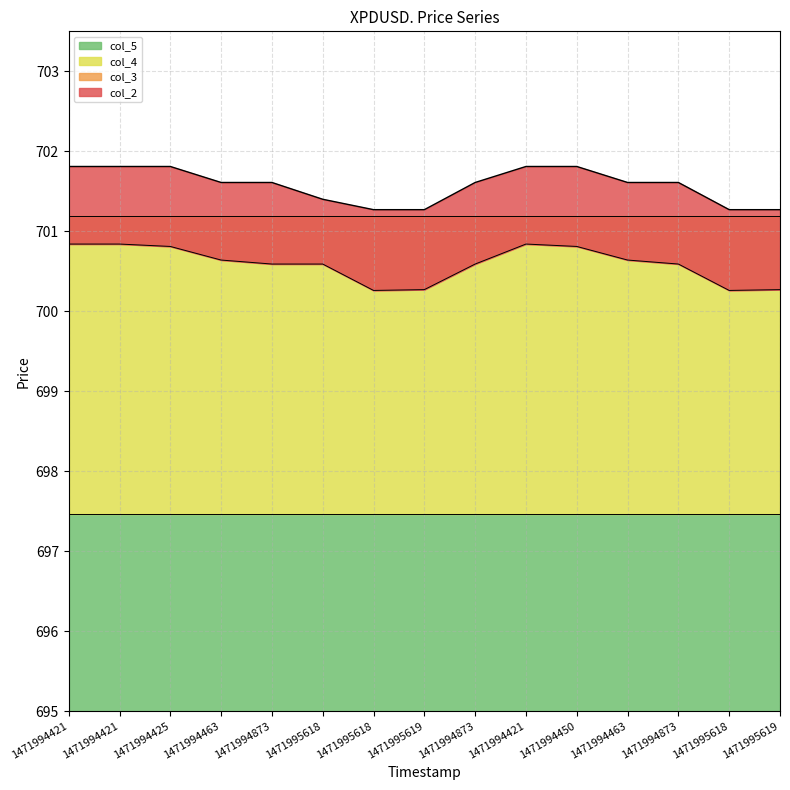

What is the value of the col_2 point at the 3rd from the left?

701.8